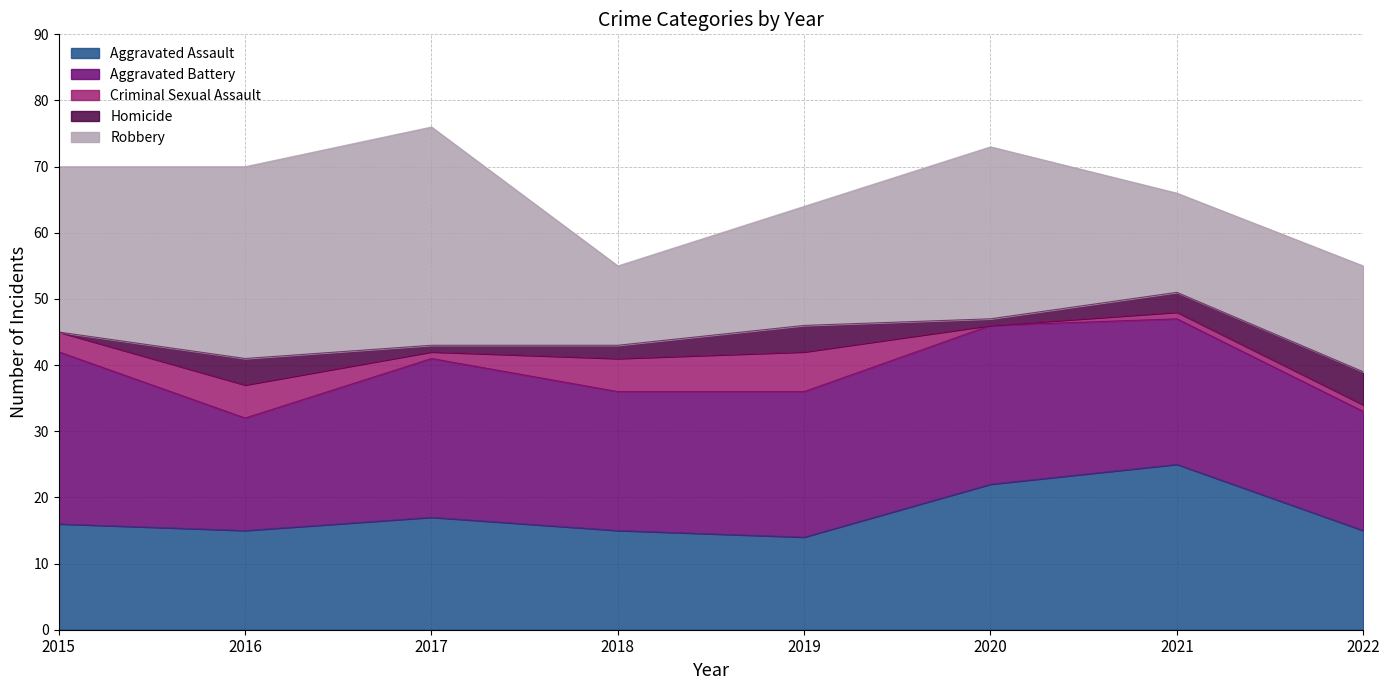

What is the greatest value displayed?

33